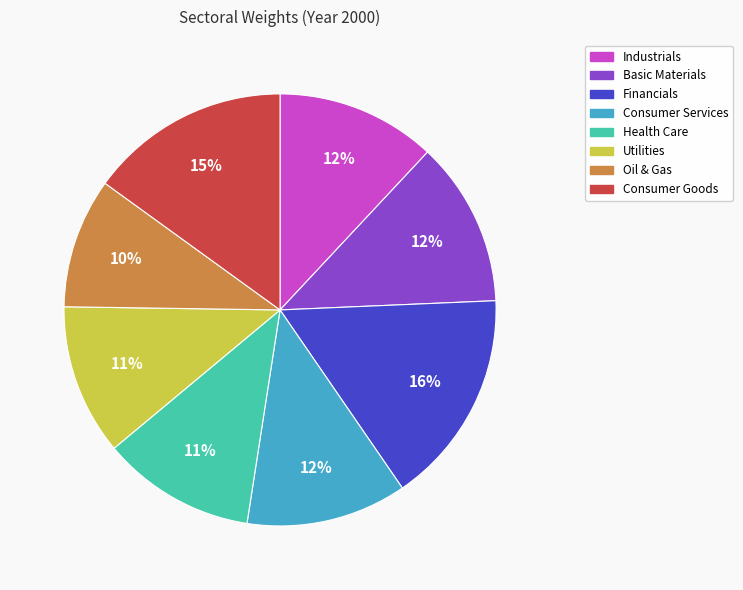

Which category has the smallest portion of the pie?

Oil & Gas